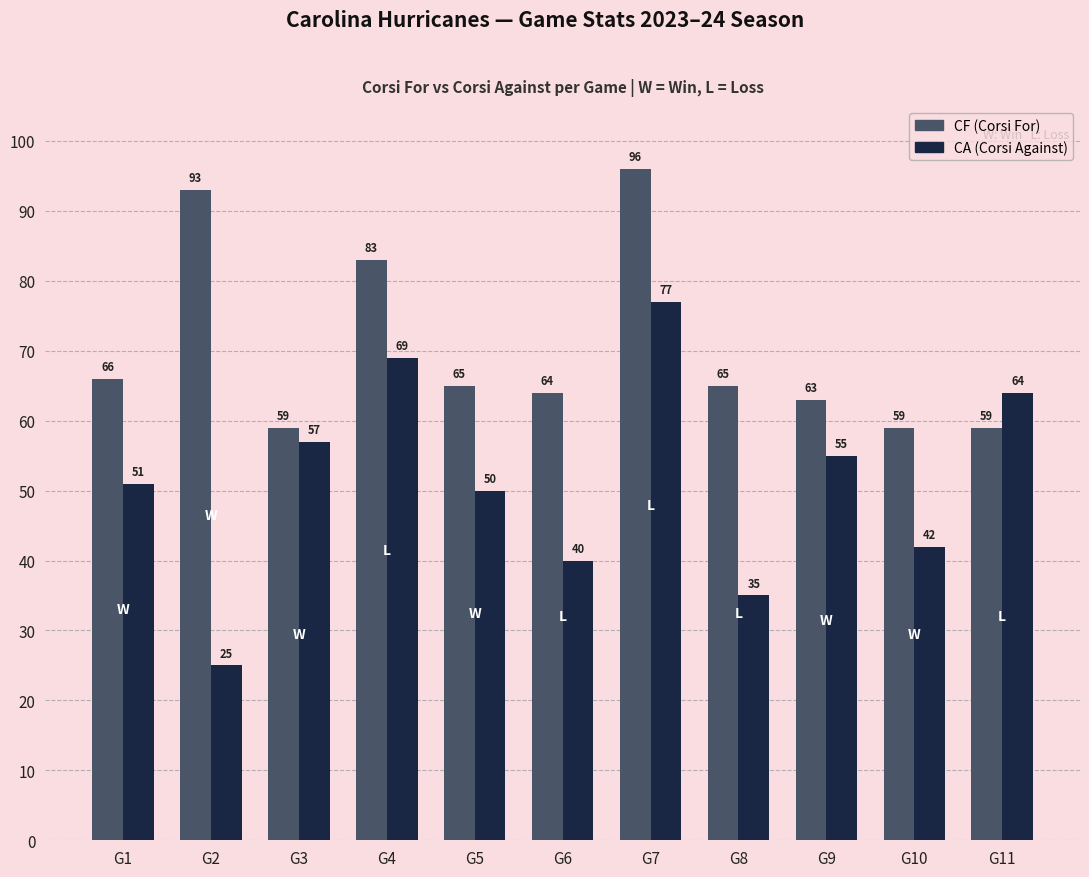

How many bars are there in each group?

2